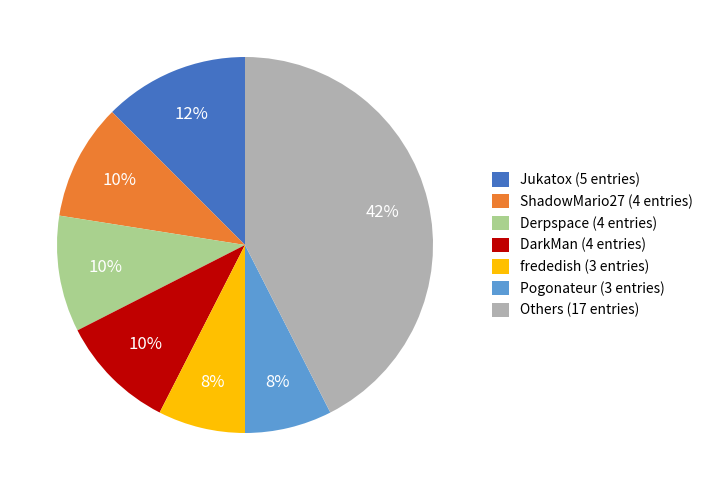

To the nearest percent, what is the average slice percentage?

14%